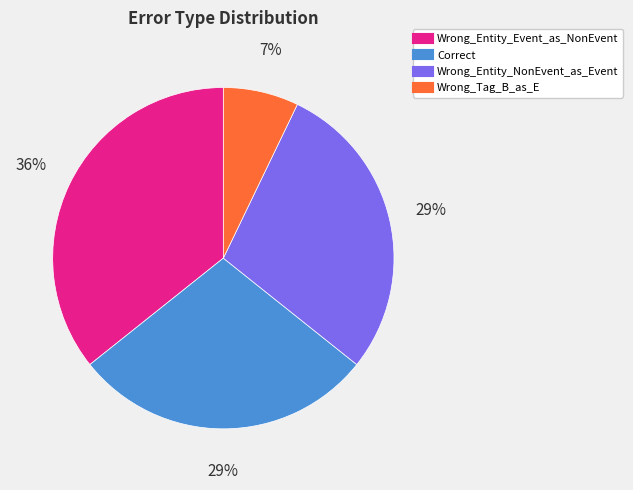

Is it true that Correct is 14% of the pie?

False